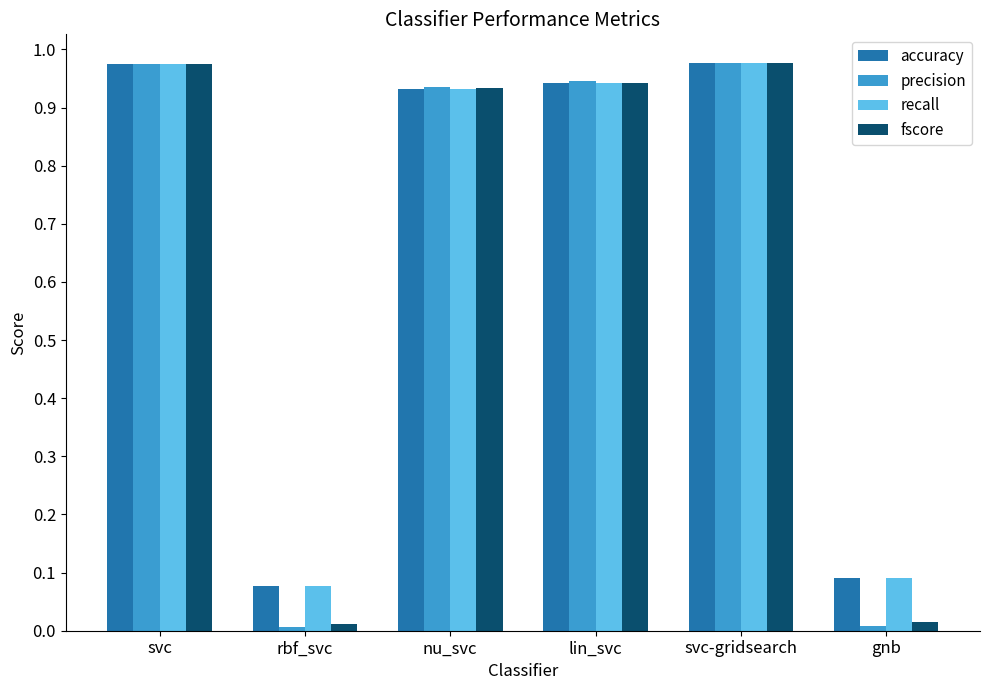

What is the total value across all series at nu_svc?

3.7